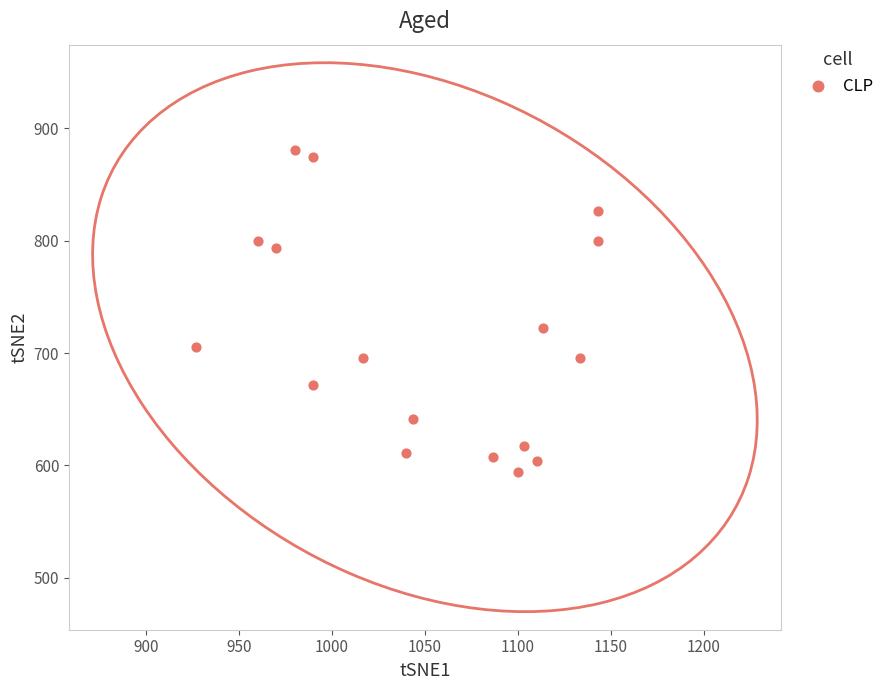

What is the range of X values (max minus min)?

216.7